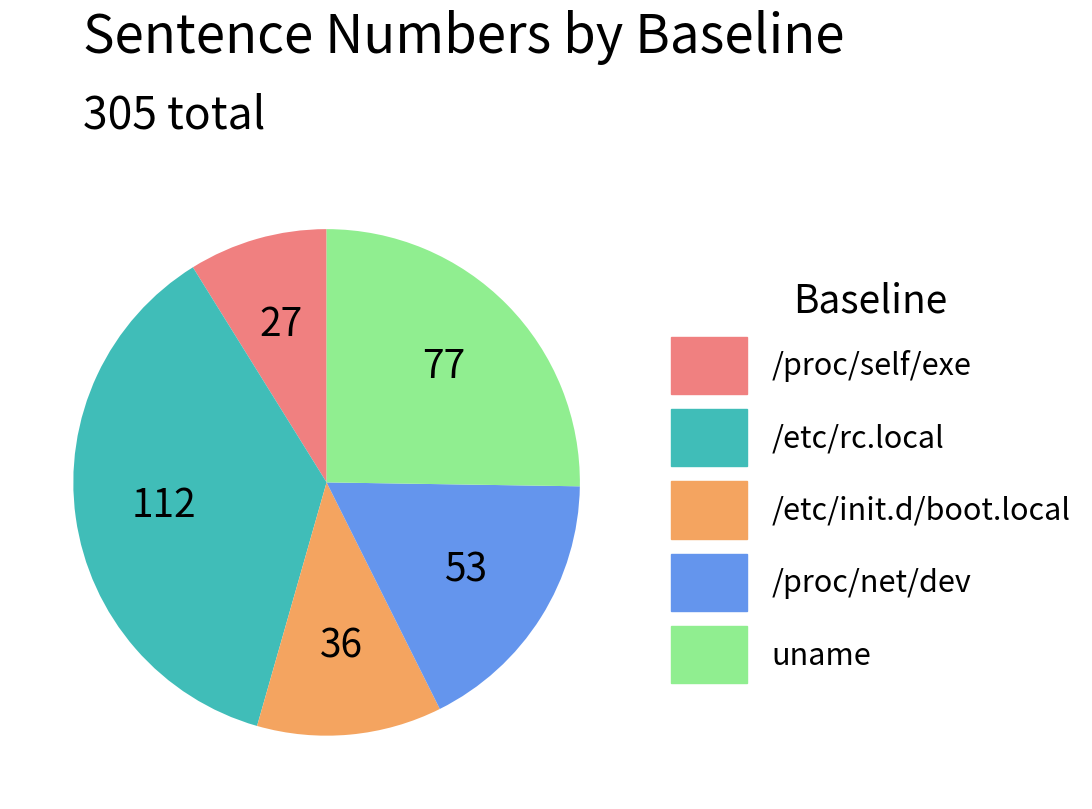

Do /etc/init.d/boot.local and uname together represent more than half of the pie?

No